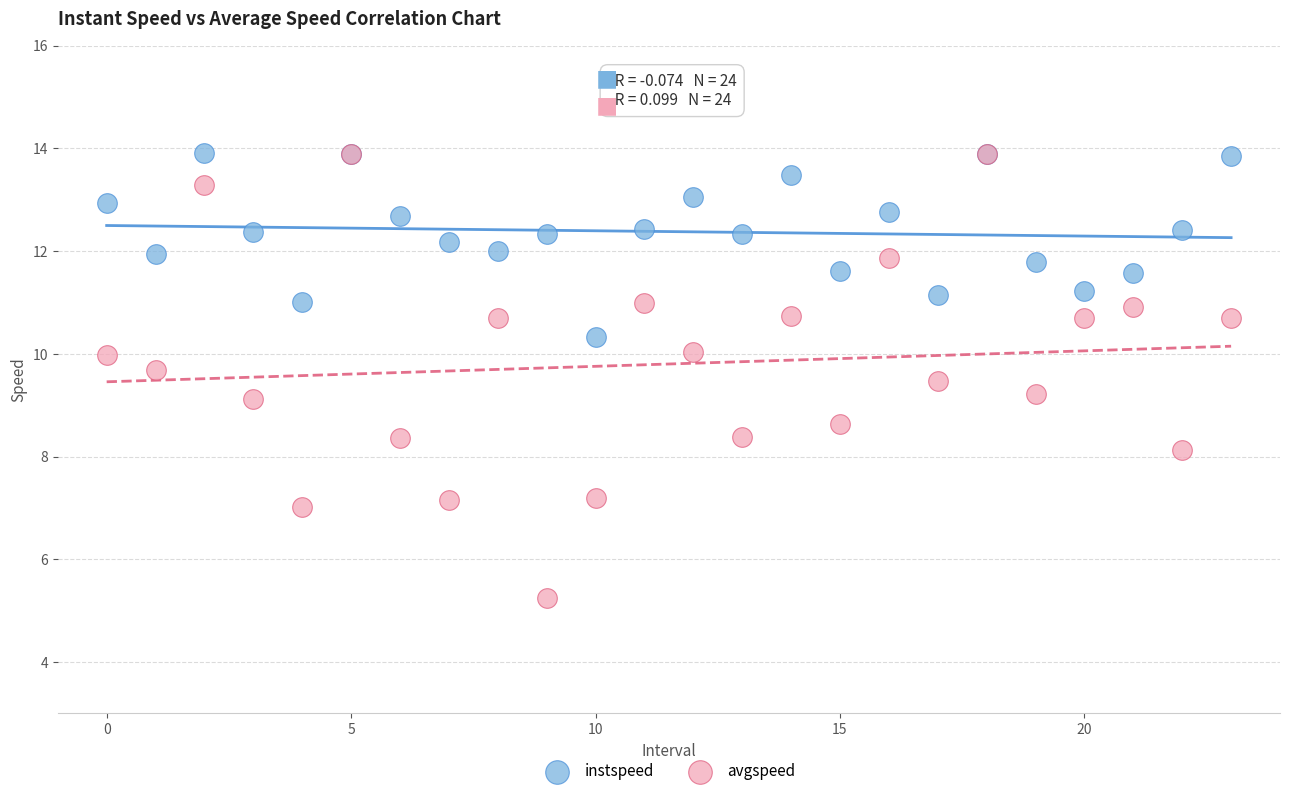

Which series contains the lowest Y value?

avgspeed